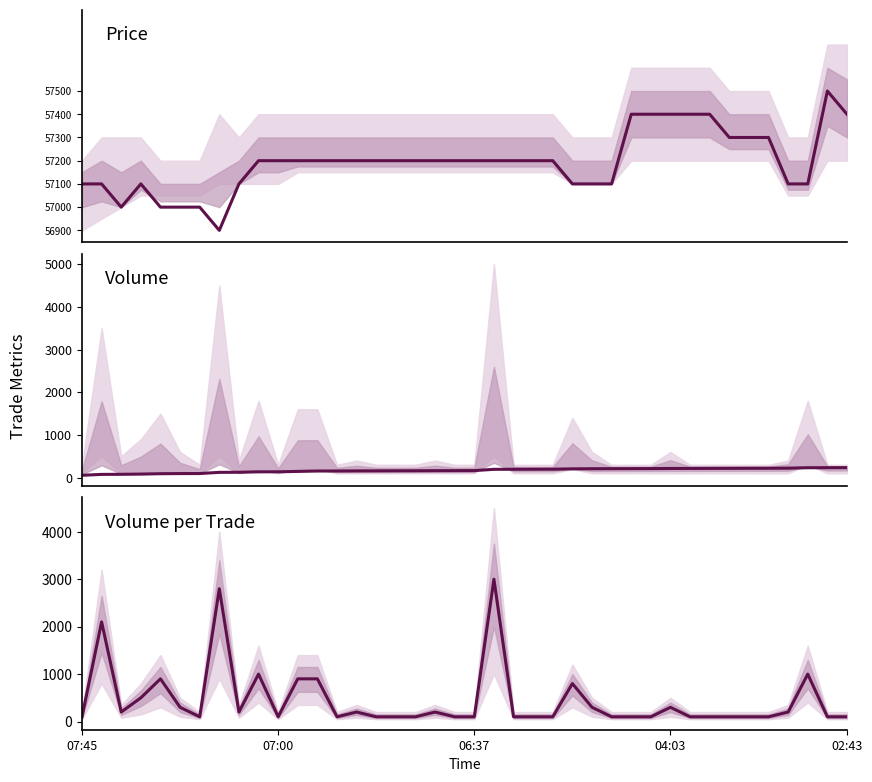

True or false: Volume and Price cross at least once.

False